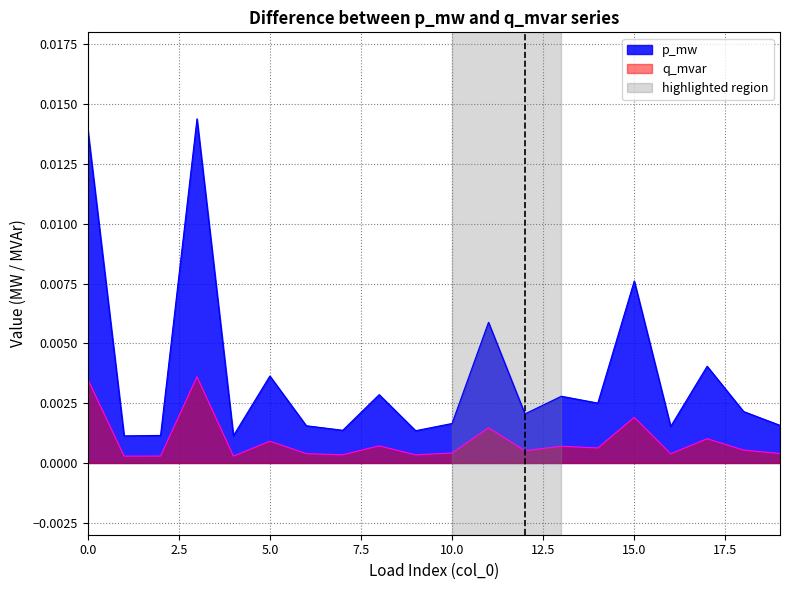

True or false: q_mvar has more than 2 interior local peaks.

True